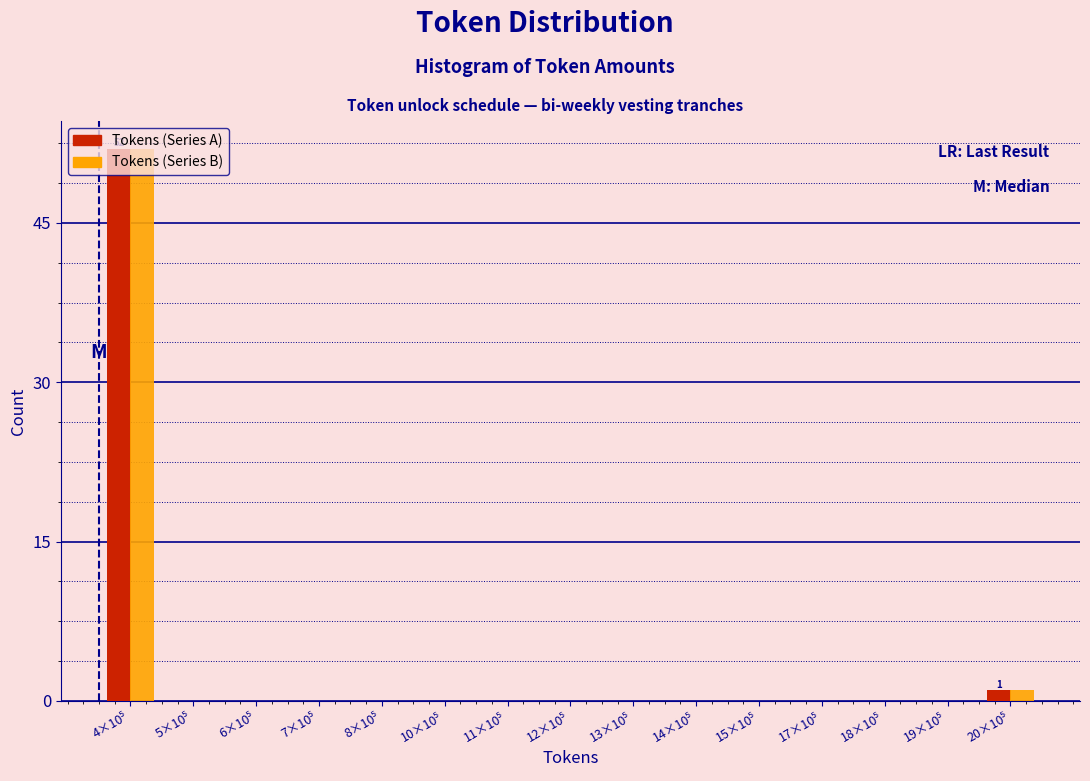

What is the highest value of the Tokens (Series B) series?

52